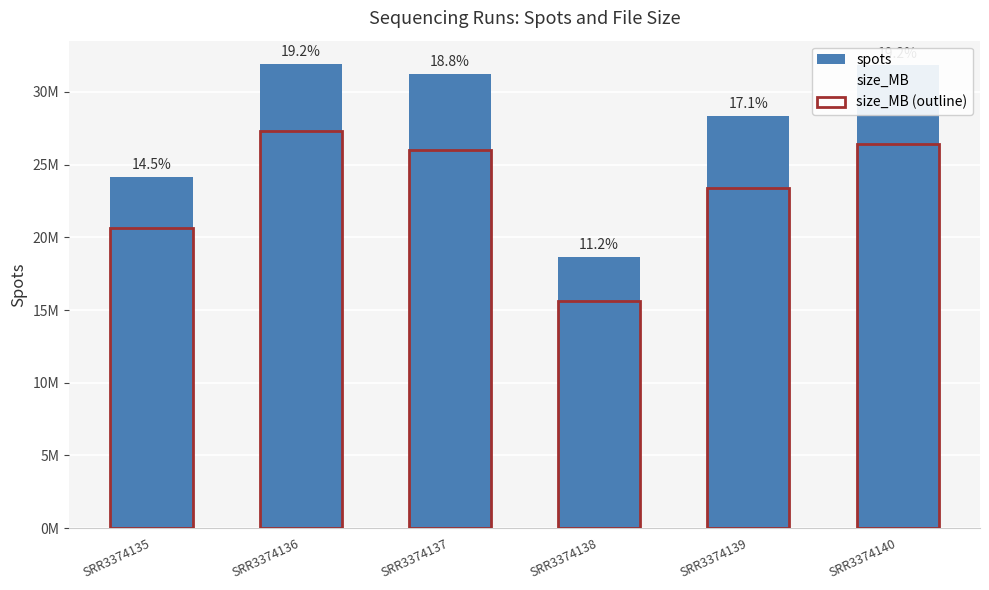

Between SRR3374135 and SRR3374140, which series saw the biggest shift?

spots